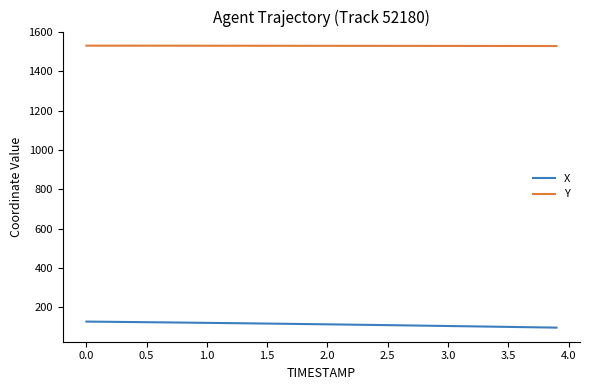

Which series has the largest total across all categories?

Y